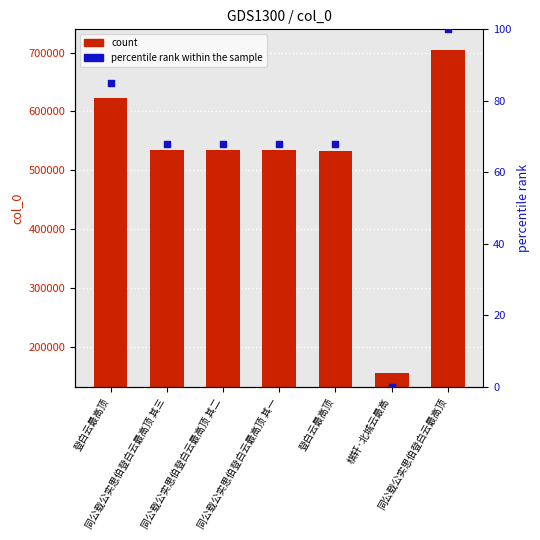

At how many categories does at least one series exceed 147246?

7